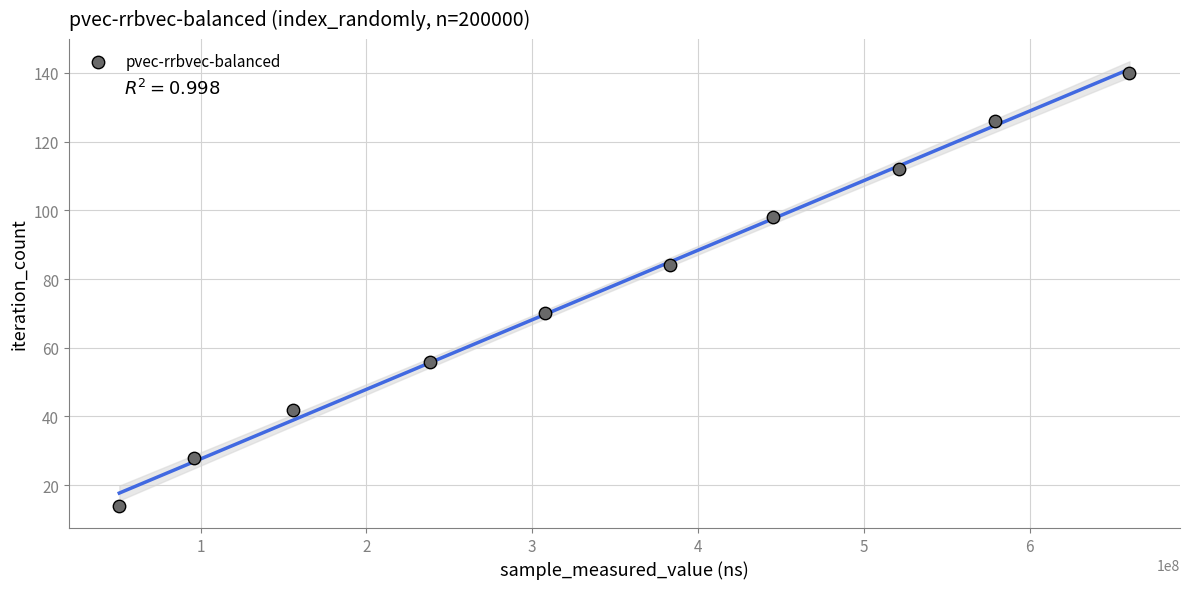

What is the range of X values (max minus min)?

609312875